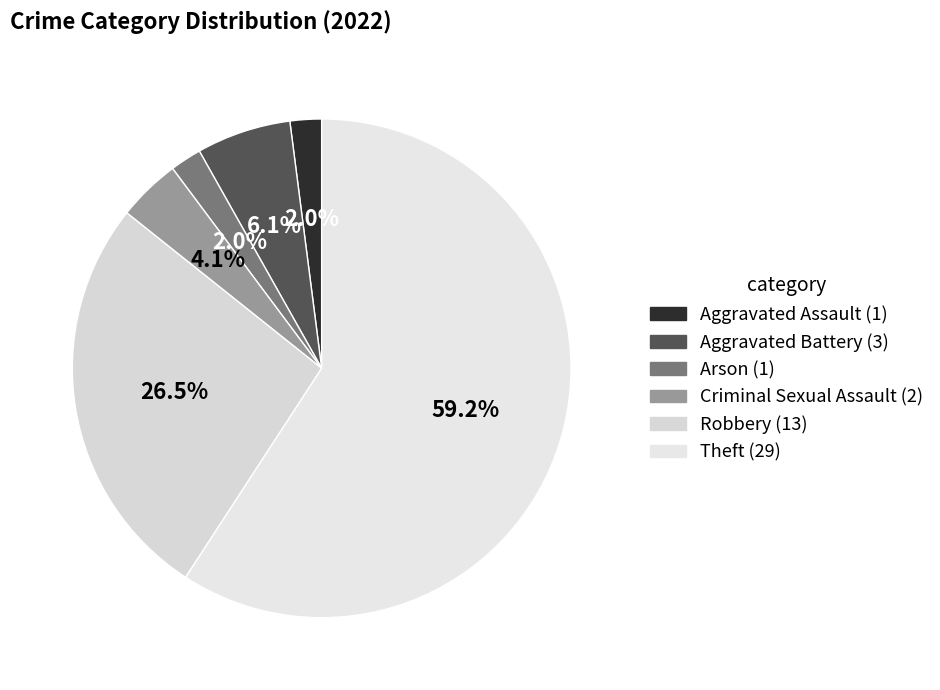

To the nearest percent, what is the difference between the largest and smallest slice percentages?

57%